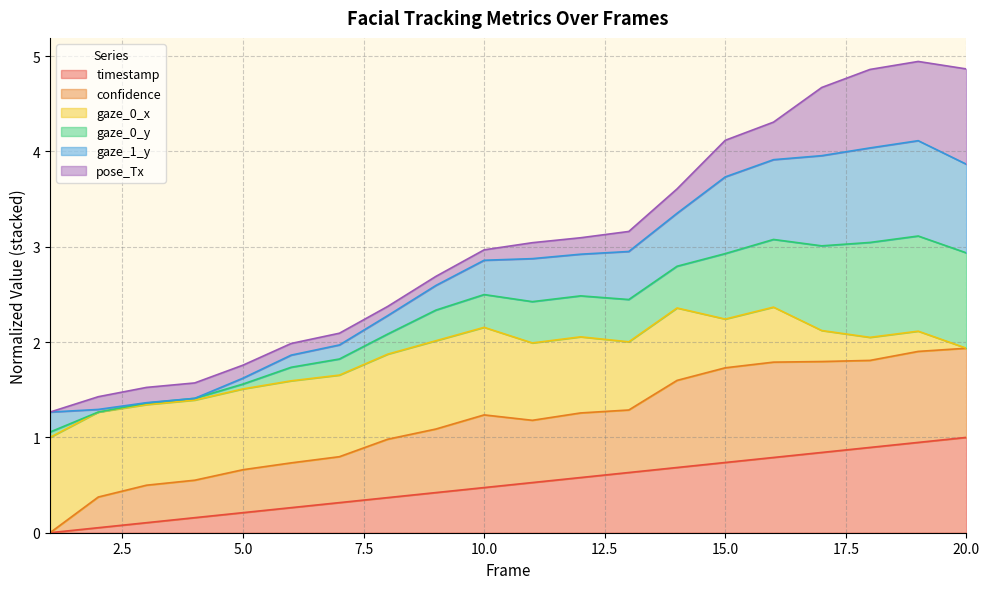

What is the highest value of the timestamp series?

1.0